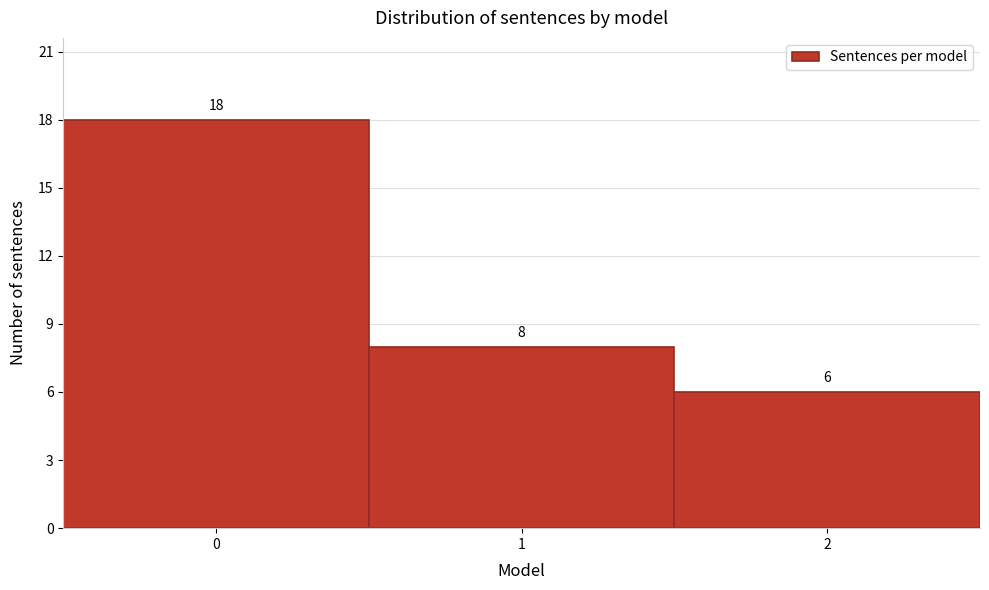

Reading left to right, extract all data points from this chart.

0=18	1=8	2=6